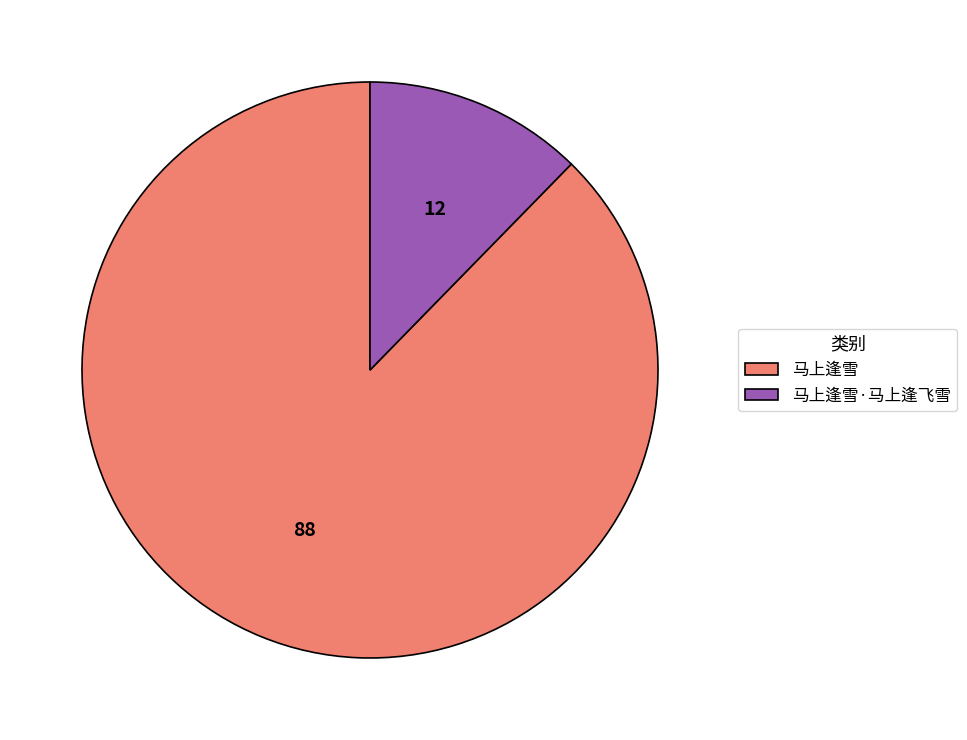

Does 马上逢雪 account for over 50% of the chart?

Yes